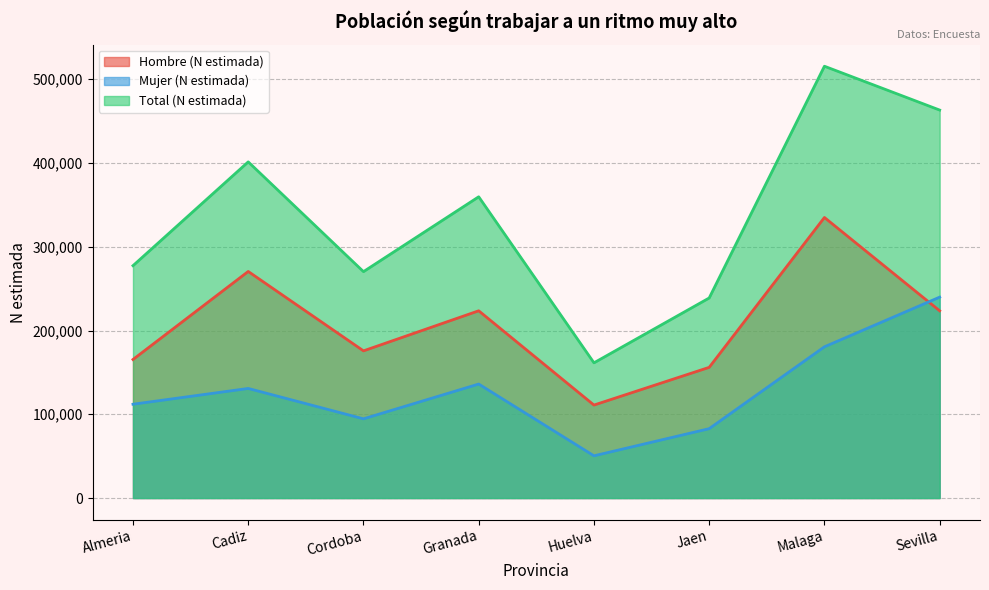

Where is the first local maximum for Hombre (N estimada)?

Cadiz